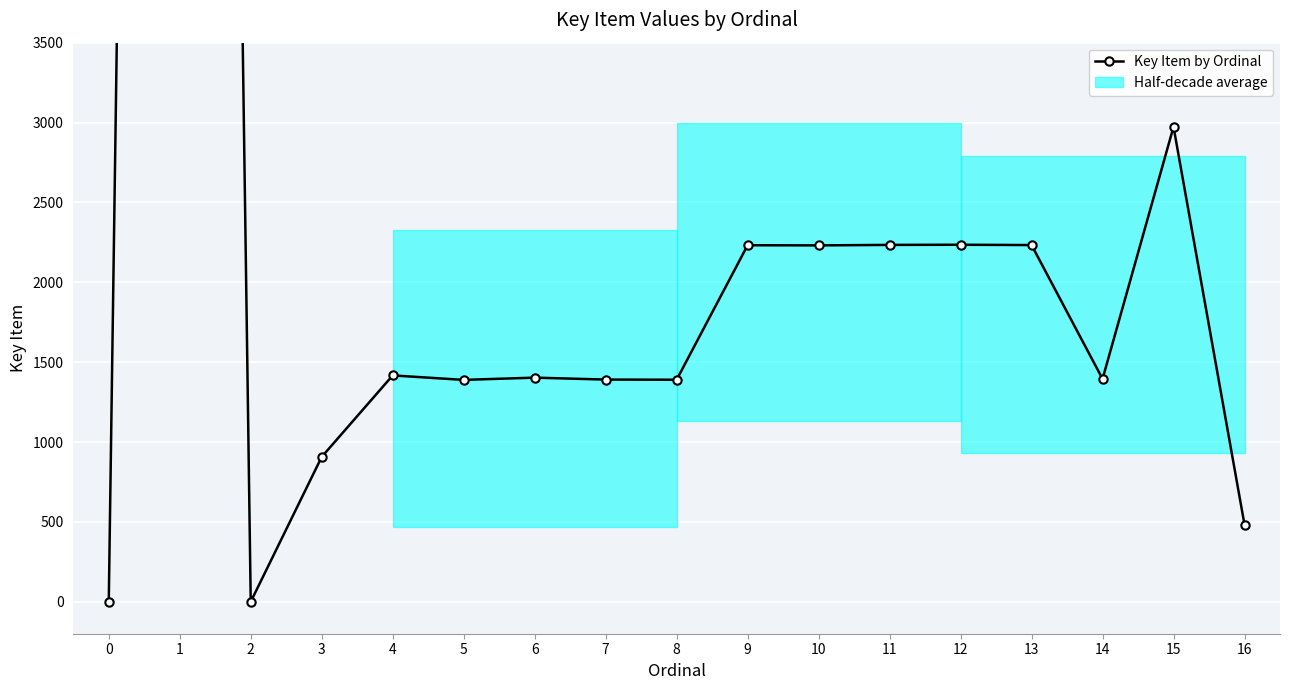

Reading left to right, what are all the values shown in this chart?

0	30992	0	907	1417	1389	1403	1391	1390	2232	2231	2234	2235	2233	1395	2973	483